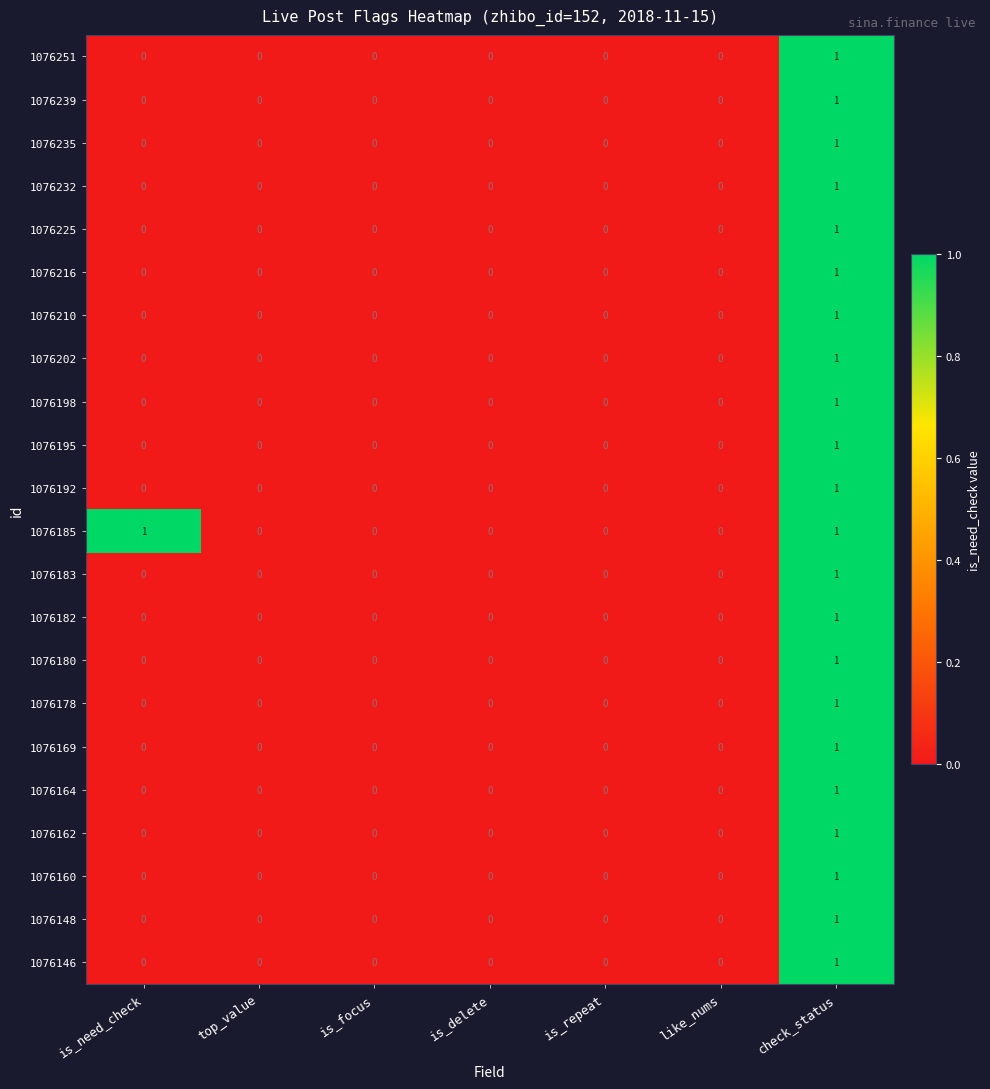

At which category is the sum across all series the highest?

check_status